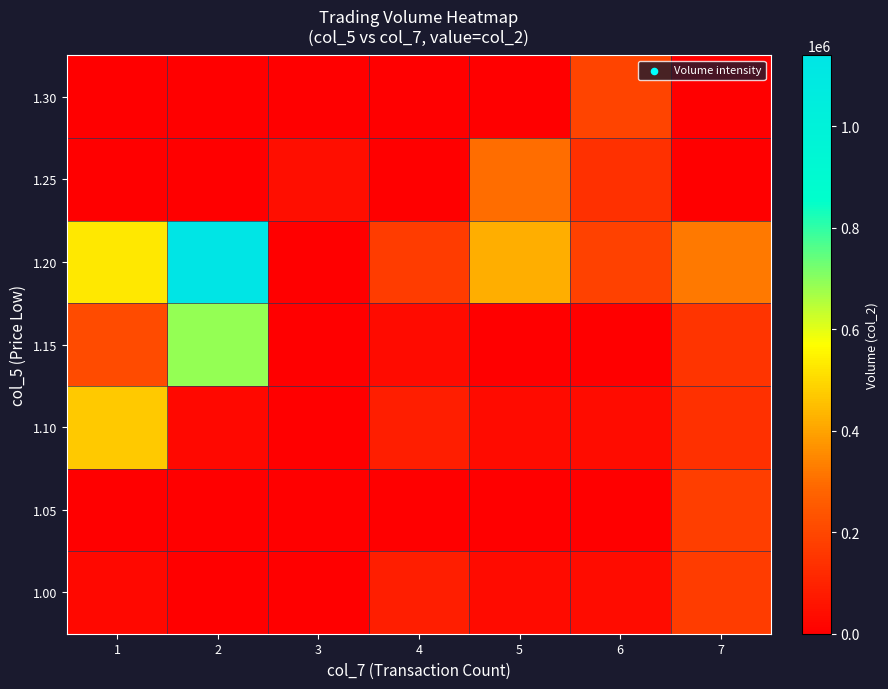

Reading left to right, what are all the values shown in this chart?

1.00: 1=23080	2=0	3=0	4=86100	5=31780	6=38800	7=171290
1.05: 1=0	2=0	3=0	4=0	5=0	6=0	7=175550
1.10: 1=470860	2=23080	3=0	4=86100	5=31780	6=38800	7=136500
1.15: 1=211900	2=685780	3=0	4=31780	5=0	6=0	7=149800
1.20: 1=528030	2=1139000	3=0	4=171290	5=421600	6=182700	7=323450
1.25: 1=0	2=0	3=42420	4=0	5=299500	6=136450	7=0
1.30: 1=0	2=0	3=0	4=0	5=0	6=193000	7=0